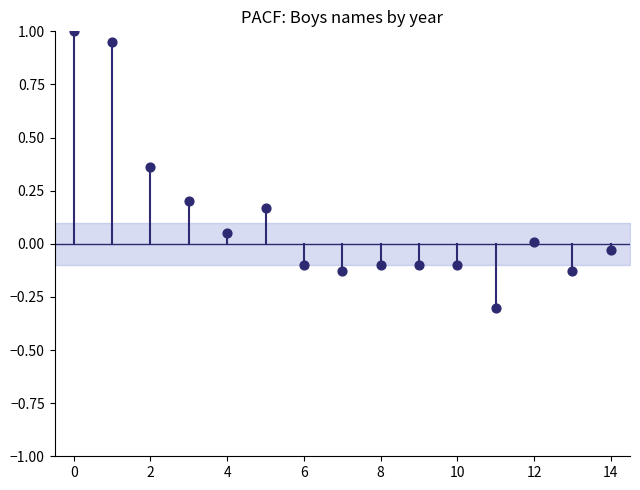

How many data points are displayed?

15